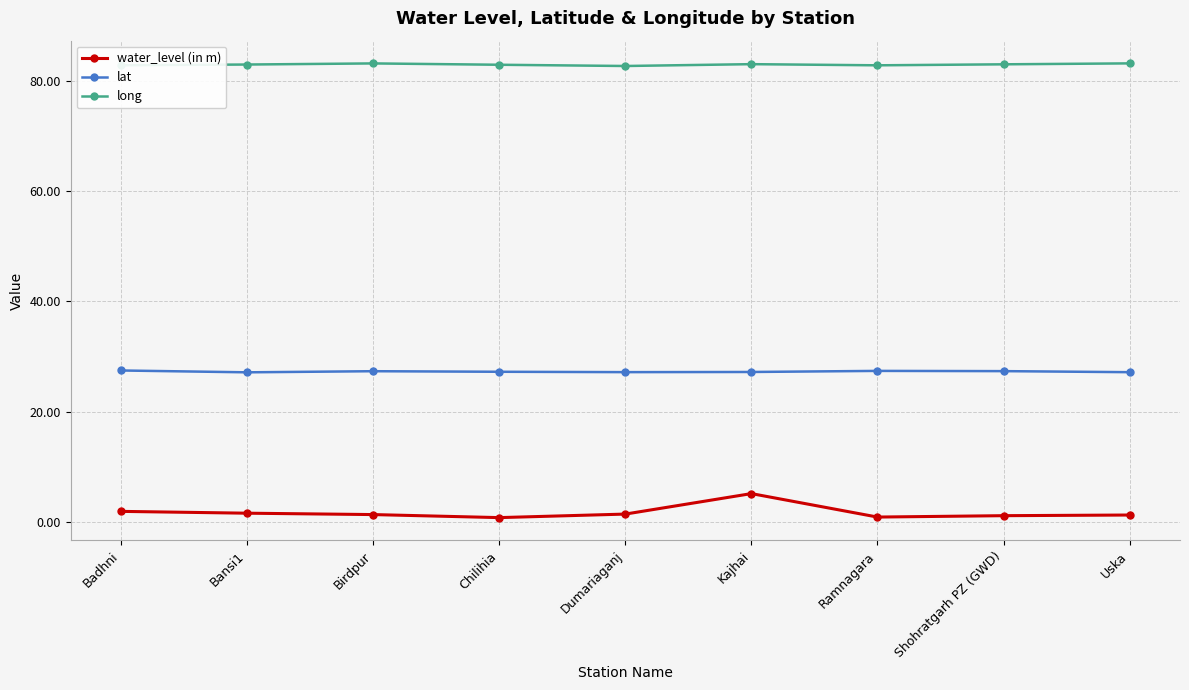

What is the highest value of the long series?

83.1